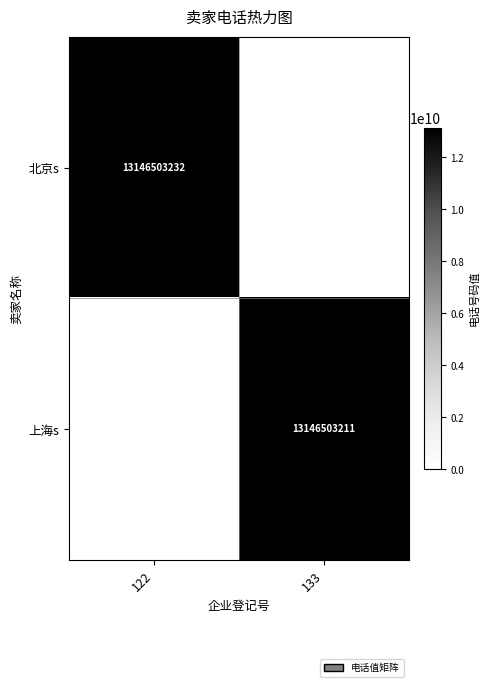

The value of 上海s at 133 is 13146503211. True or false?

True